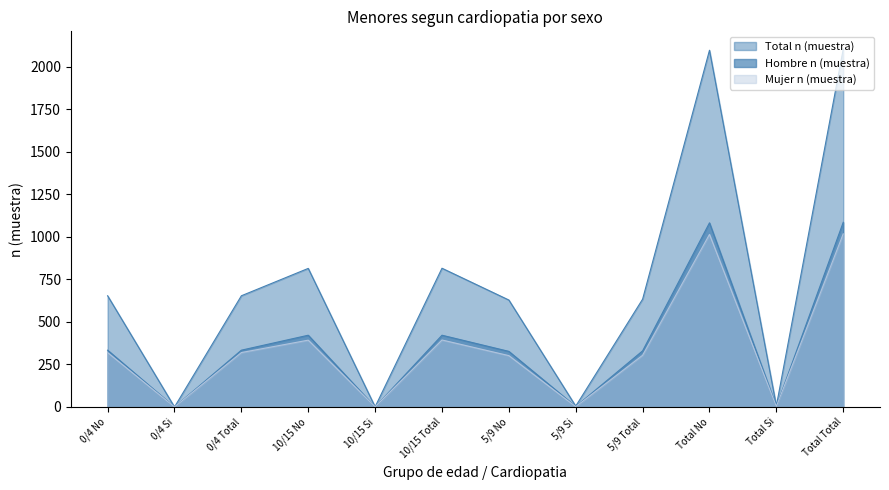

Between 0/4 Total and 5/9 Total, which is larger?

0/4 Total